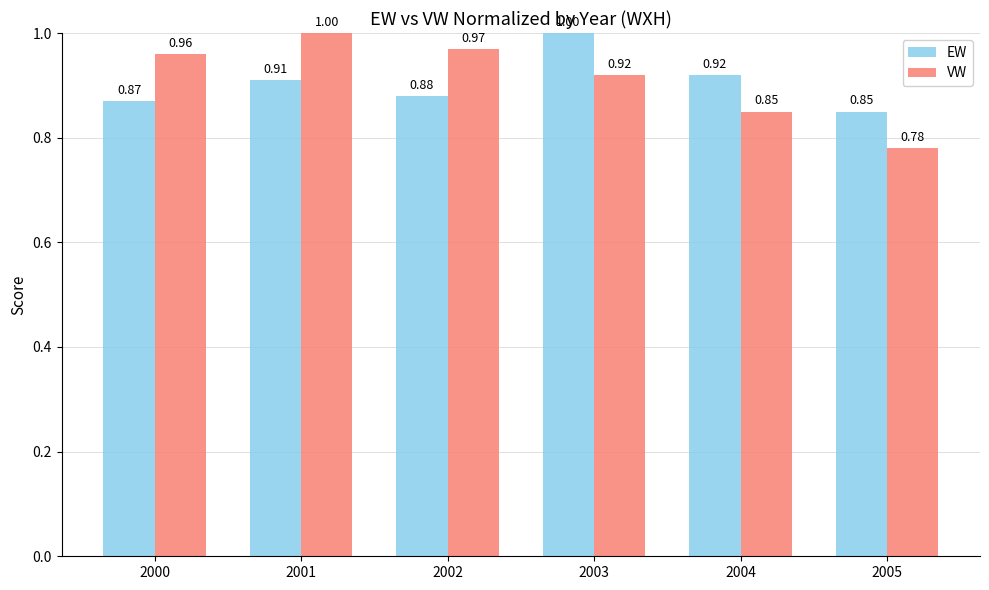

Which series has the largest range (max minus min)?

VW